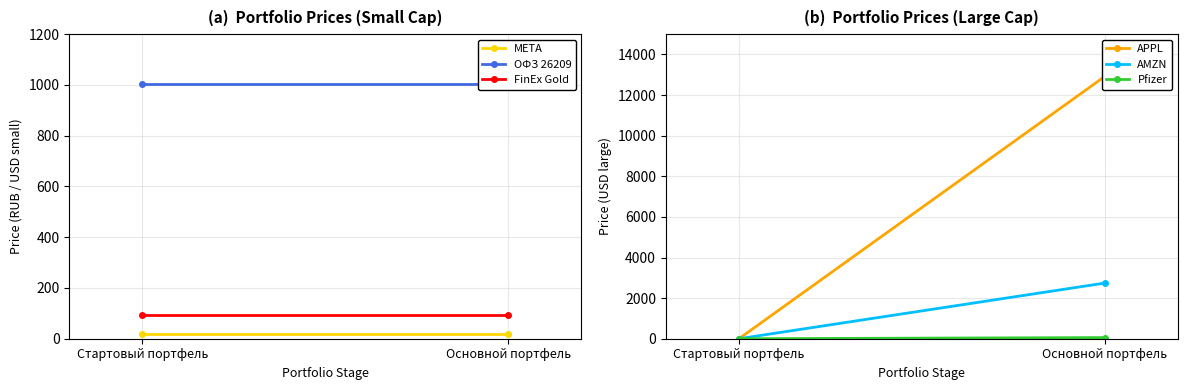

Reading right to left, transcribe all the data shown in this chart.

META: 18.2	18.2
ОФЗ 26209: 1003.2	1003.2
FinEx Gold: 94.0	94.0
APPL: 12916.0	0.0
AMZN: 2740.0	0.0
Pfizer: 56.1	0.0